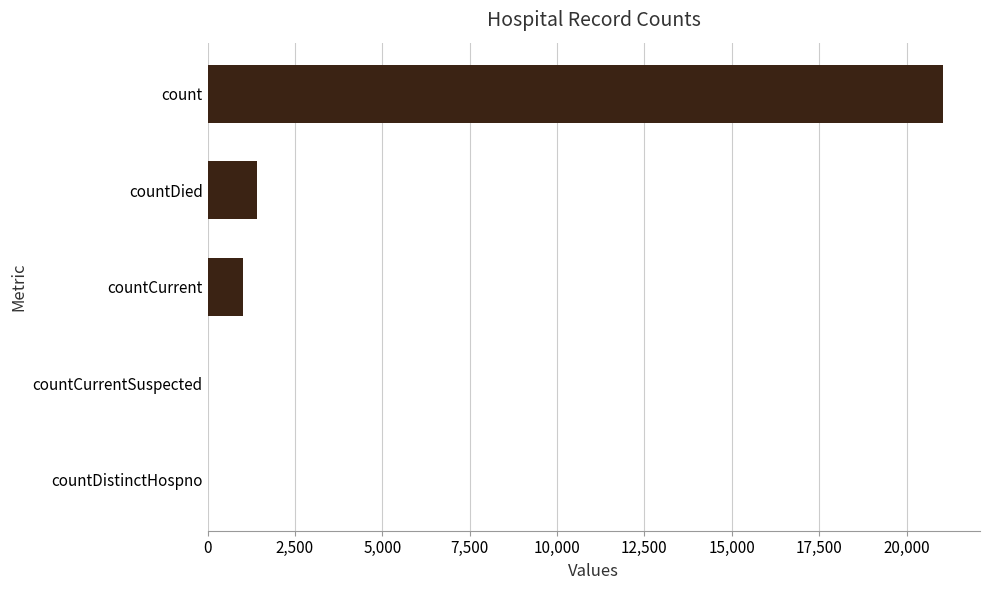

What is the sum of all values?

23461